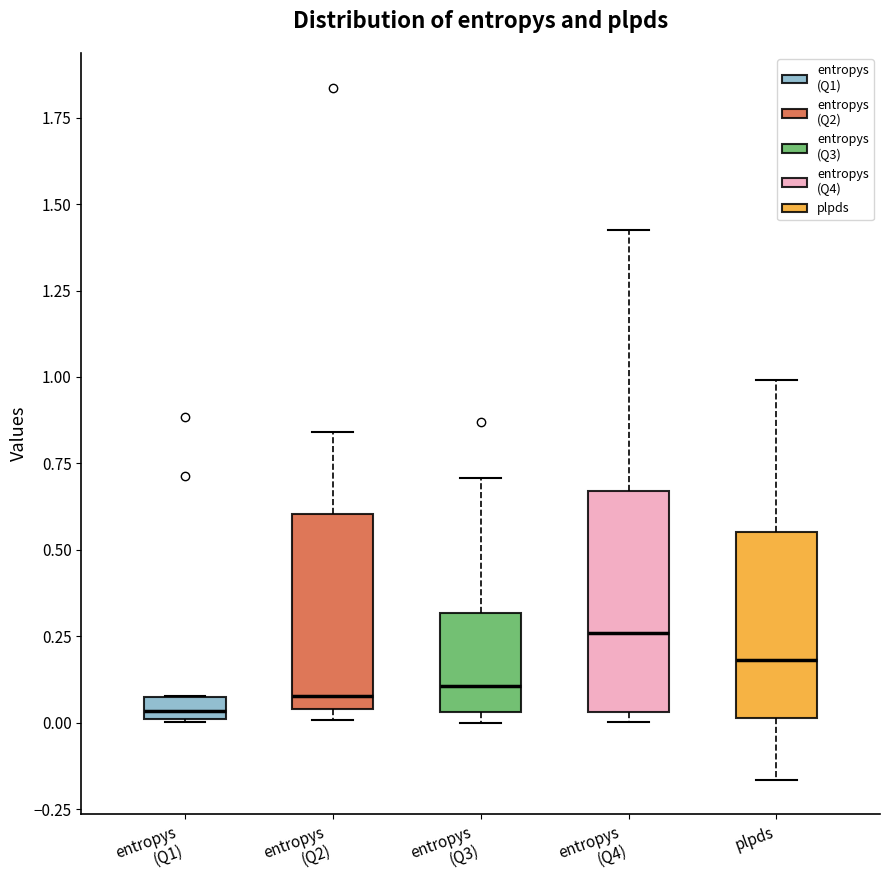

Which box is the tallest, from its lower edge to its upper edge?

entropys (Q4)